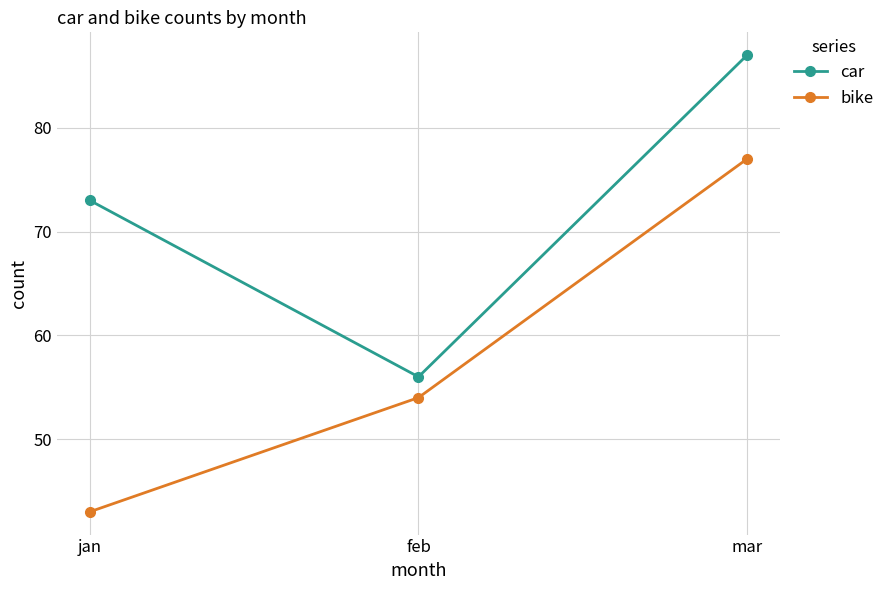

List the series in order of their peak value, lowest first.

bike, car